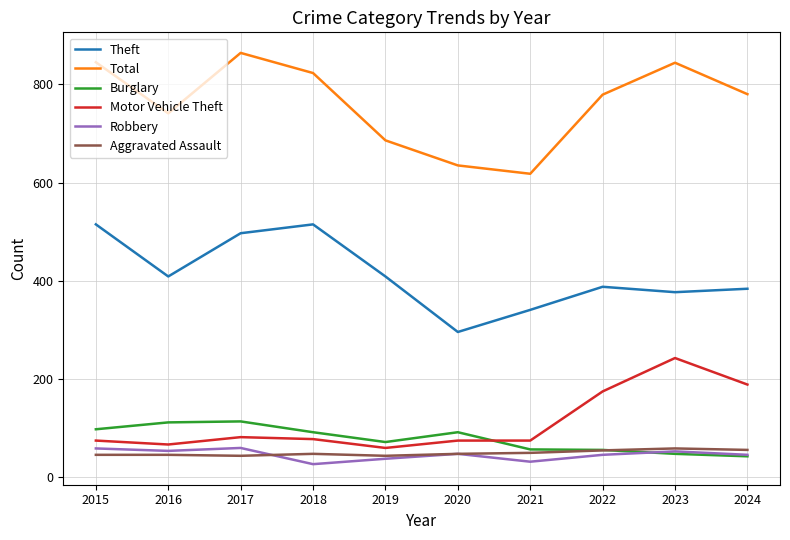

The value of Motor Vehicle Theft at 2023 is 95. True or false?

False